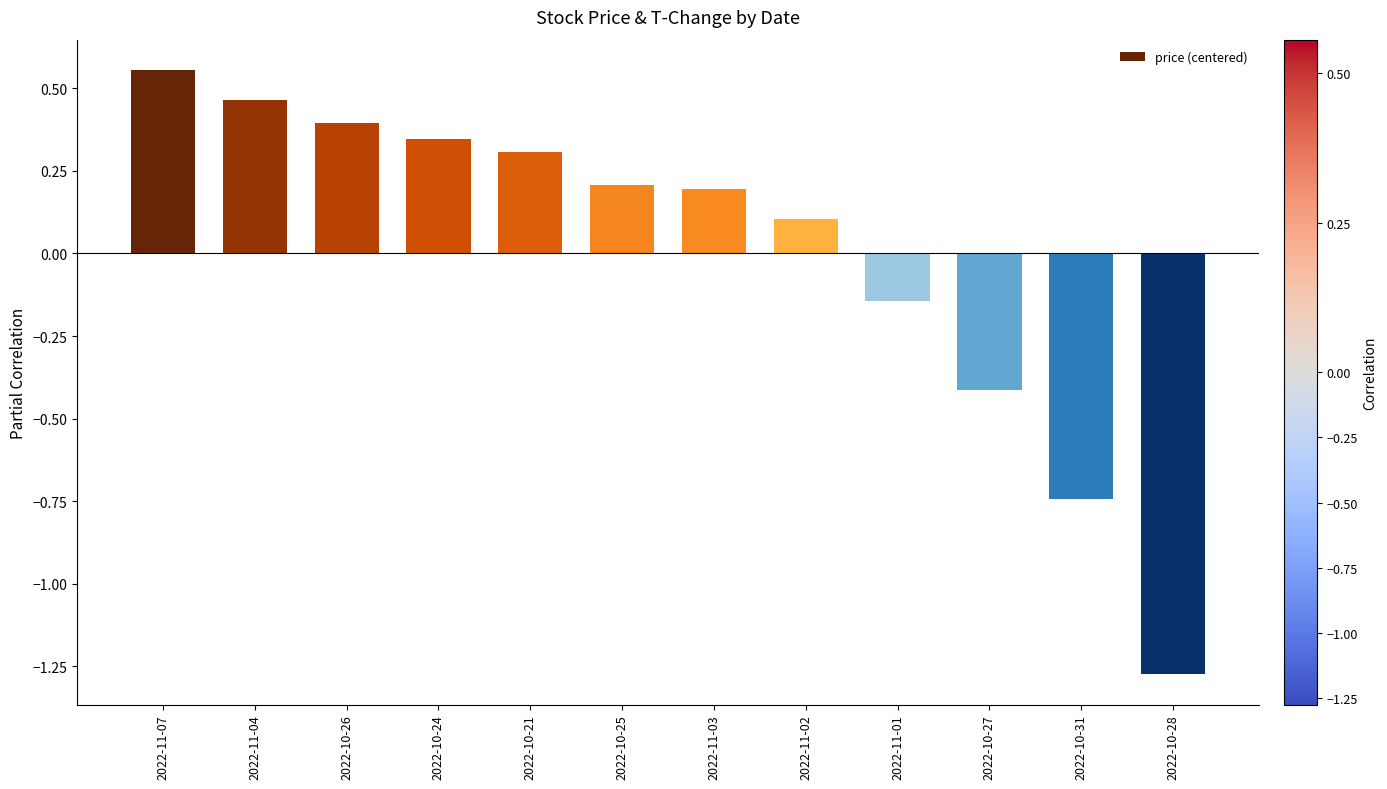

At which category does the chart reach its peak across all series?

2022-11-07